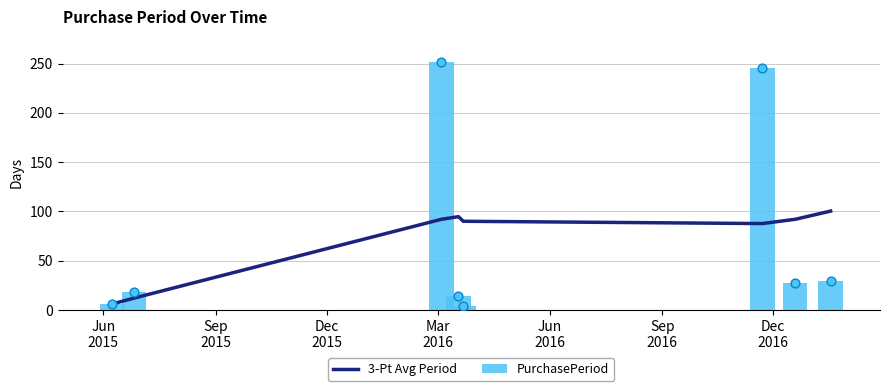

What are all the series names shown in the legend?

3-Pt Avg Period, PurchasePeriod